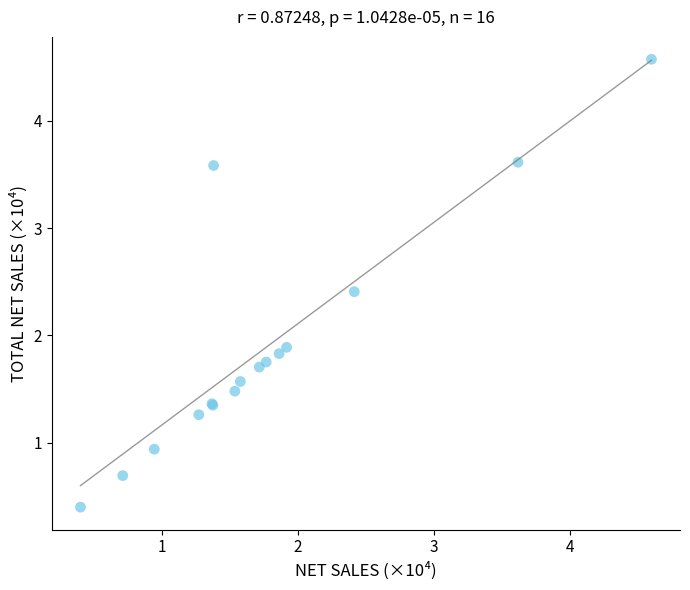

What Y value in the scatter plot is closest to 2?

1.9